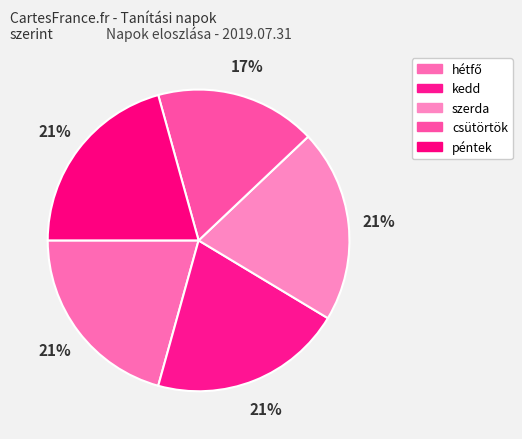

Does kedd represent more than half of the total?

No